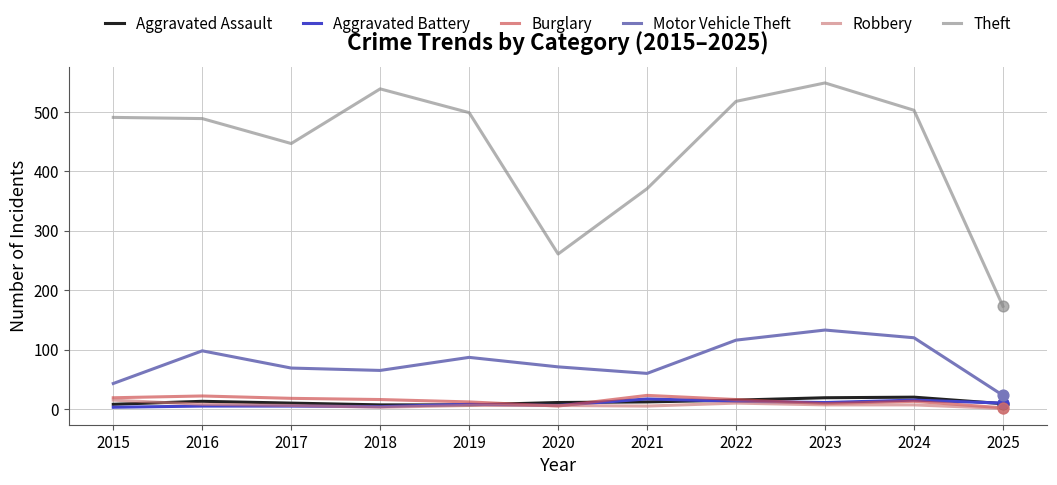

At which category is the sum across all series the highest?

2023